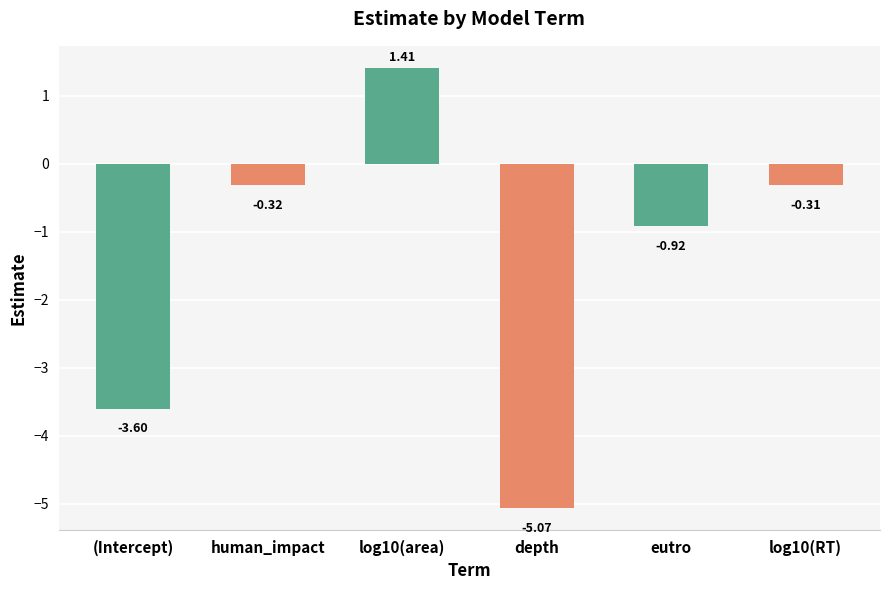

What is the difference between the second highest and minimum values?

4.8